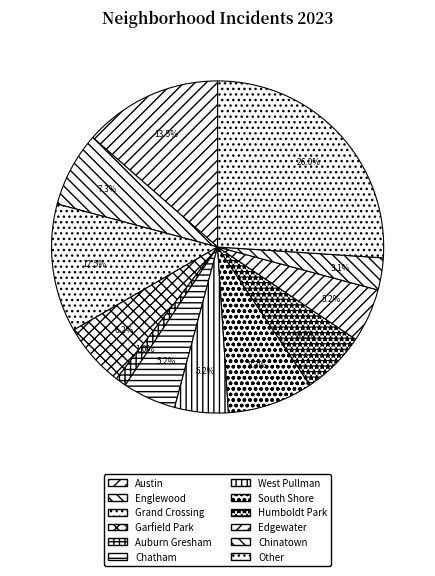

How many slices are in this pie chart?

12